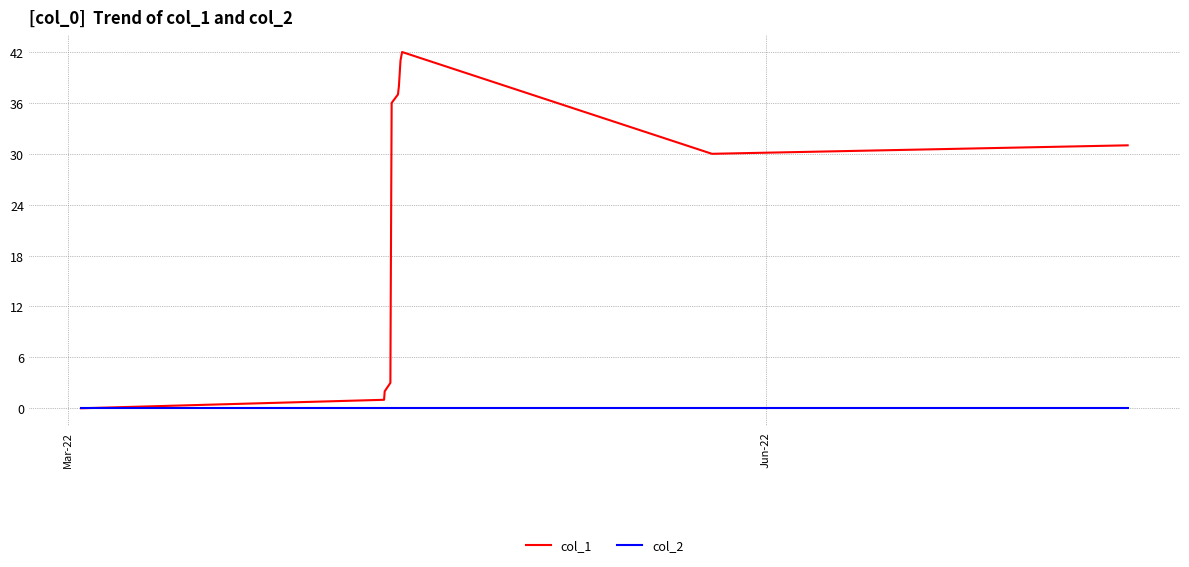

How many lines are shown in the chart?

2